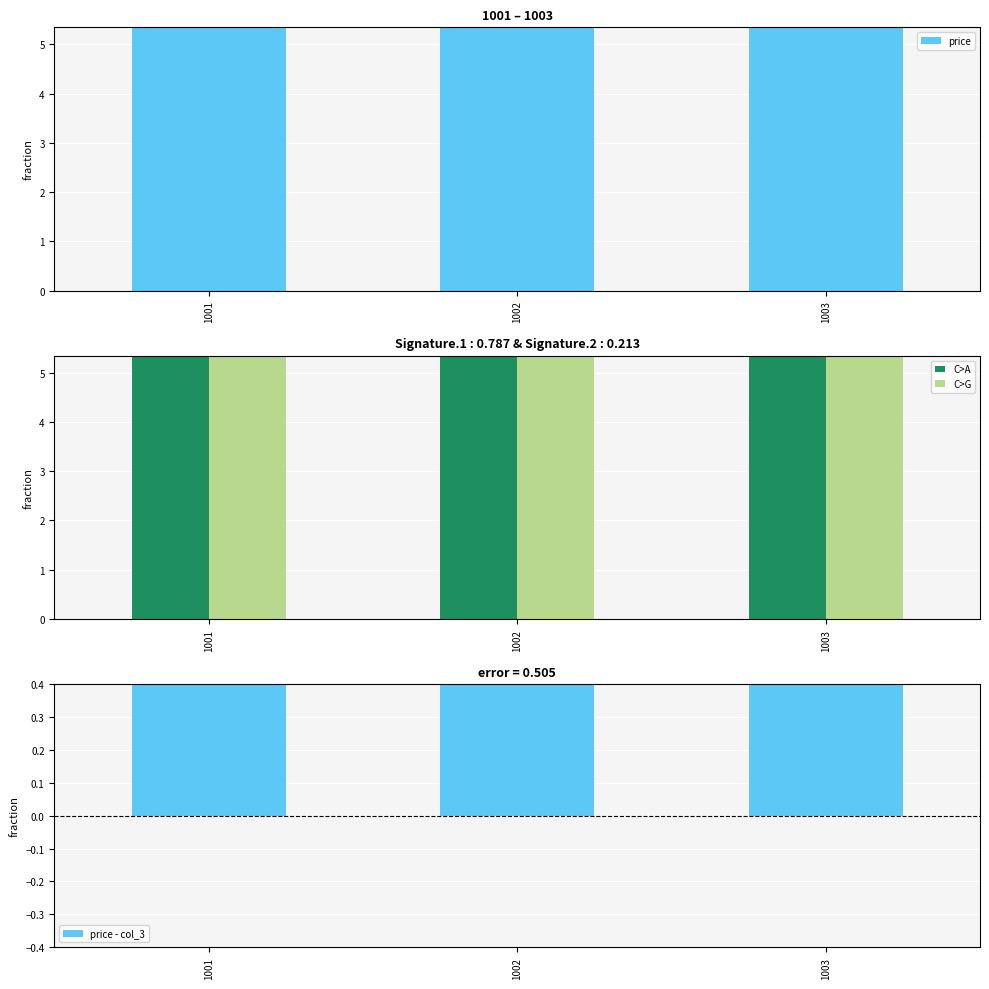

How many price - col_3 values are between 0 and 1?

3